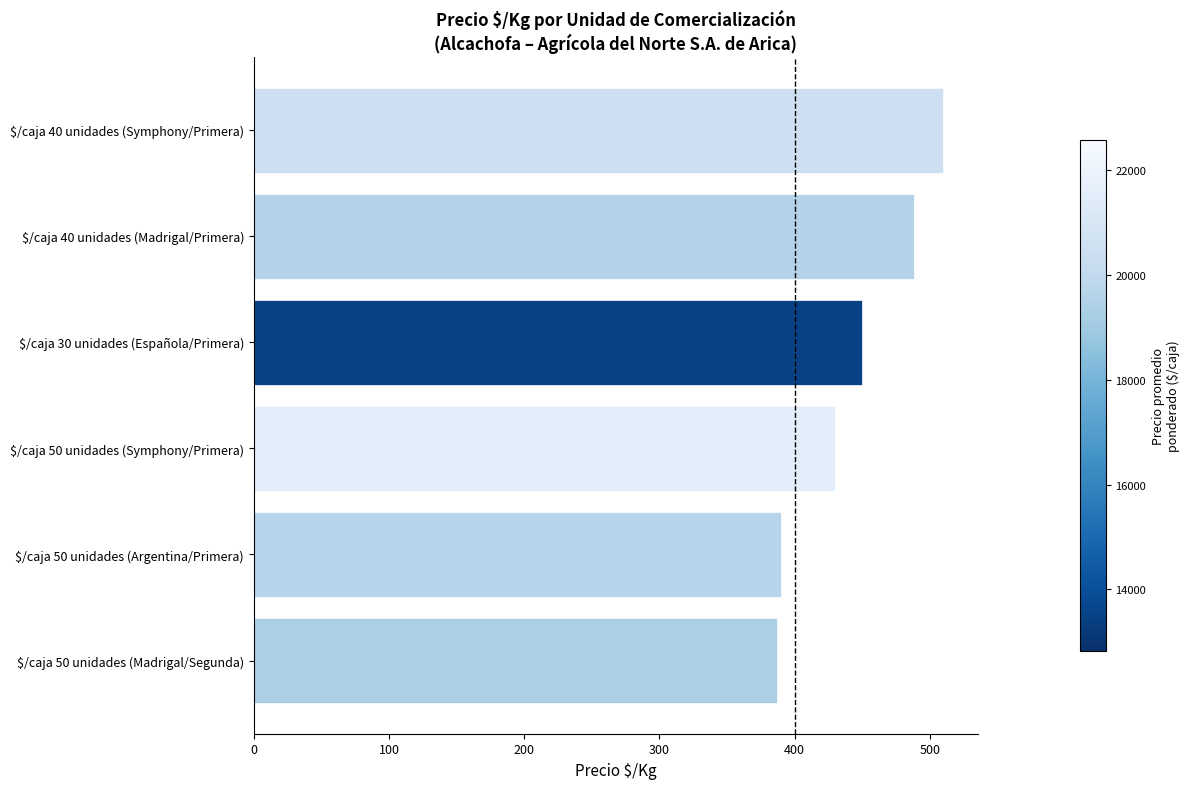

What is the maximum value shown in the chart?

510